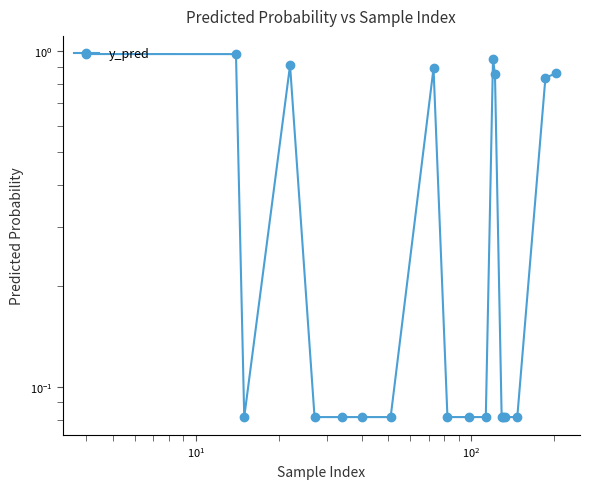

The value at 17 is 0.0. True or false?

False